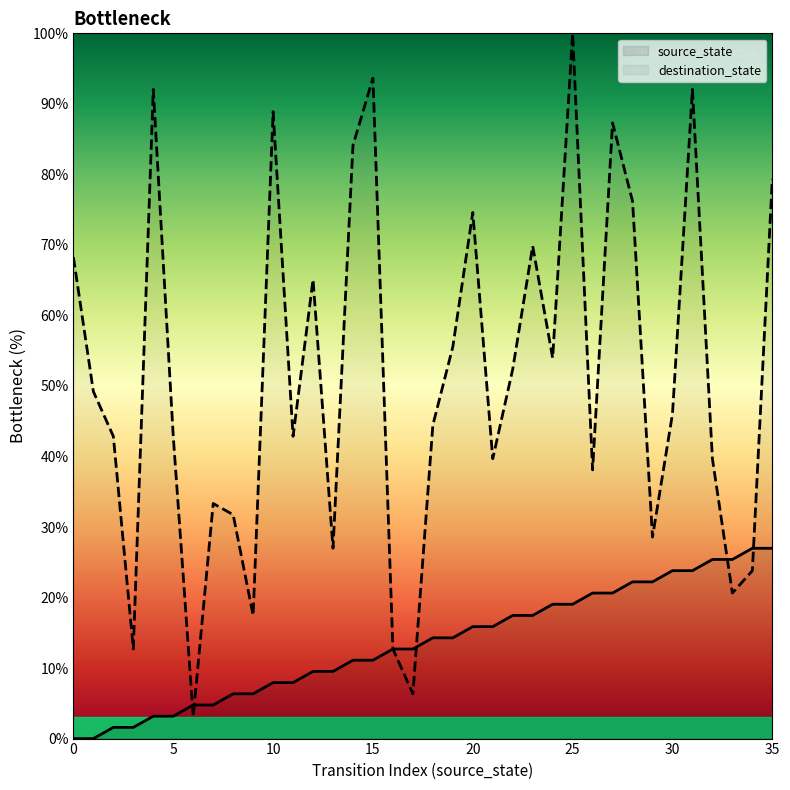

At which label does source_state first exceed 14?

18